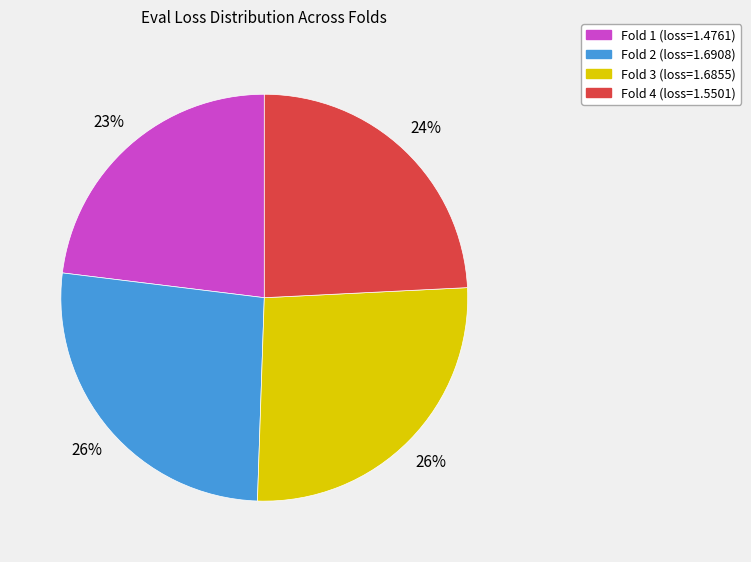

Is it true that Fold 3 is 15% of the pie?

False